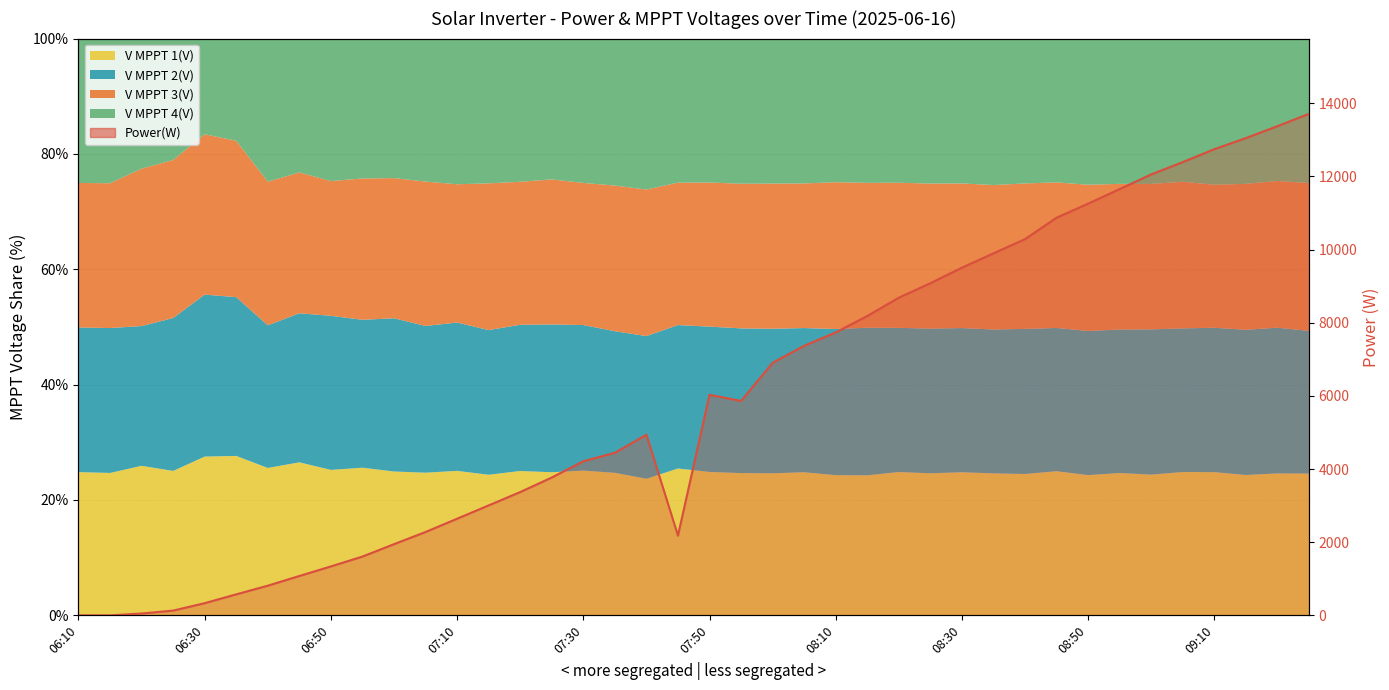

What is the change in value from 37 to 39?

+664